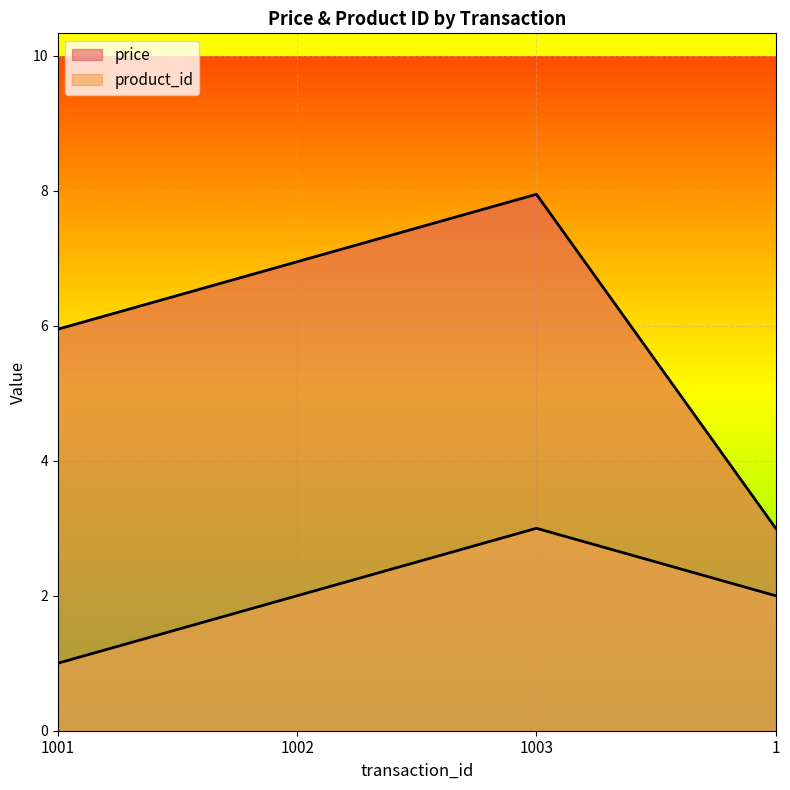

At how many categories does at least one series exceed 7?

1